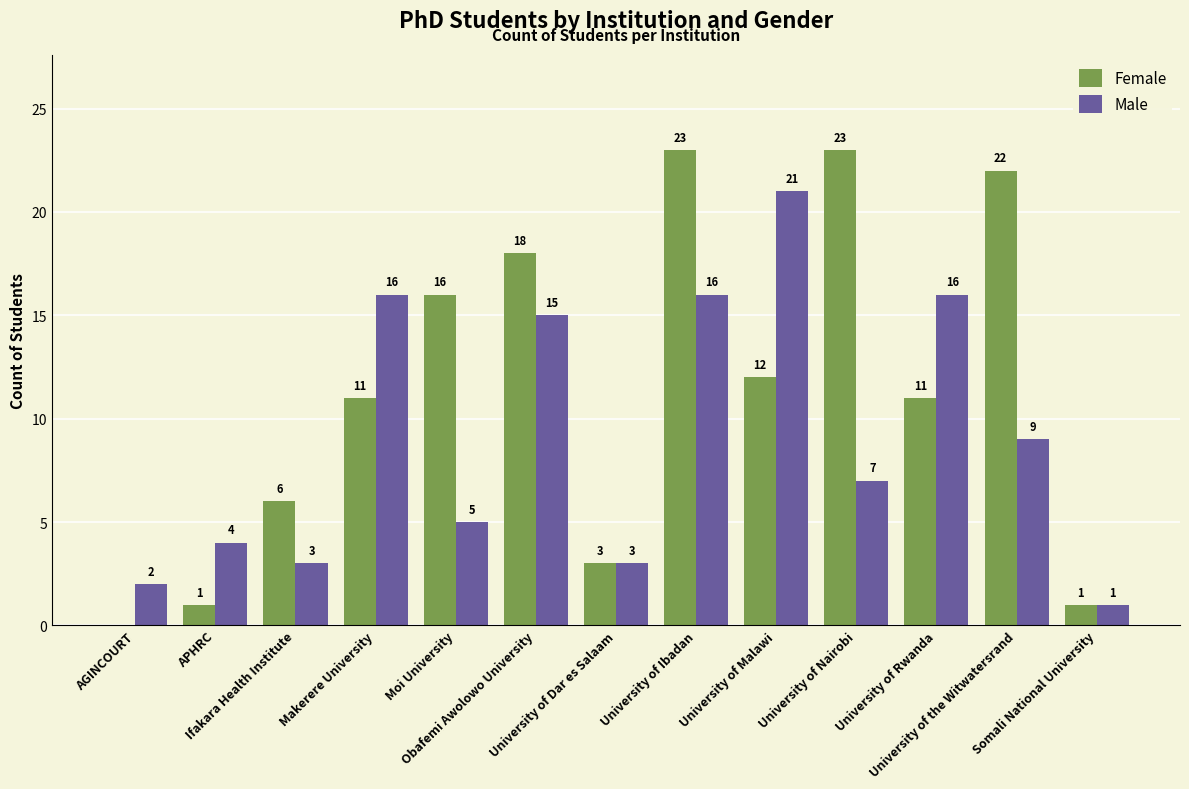

What is the average value of the Female series?

11